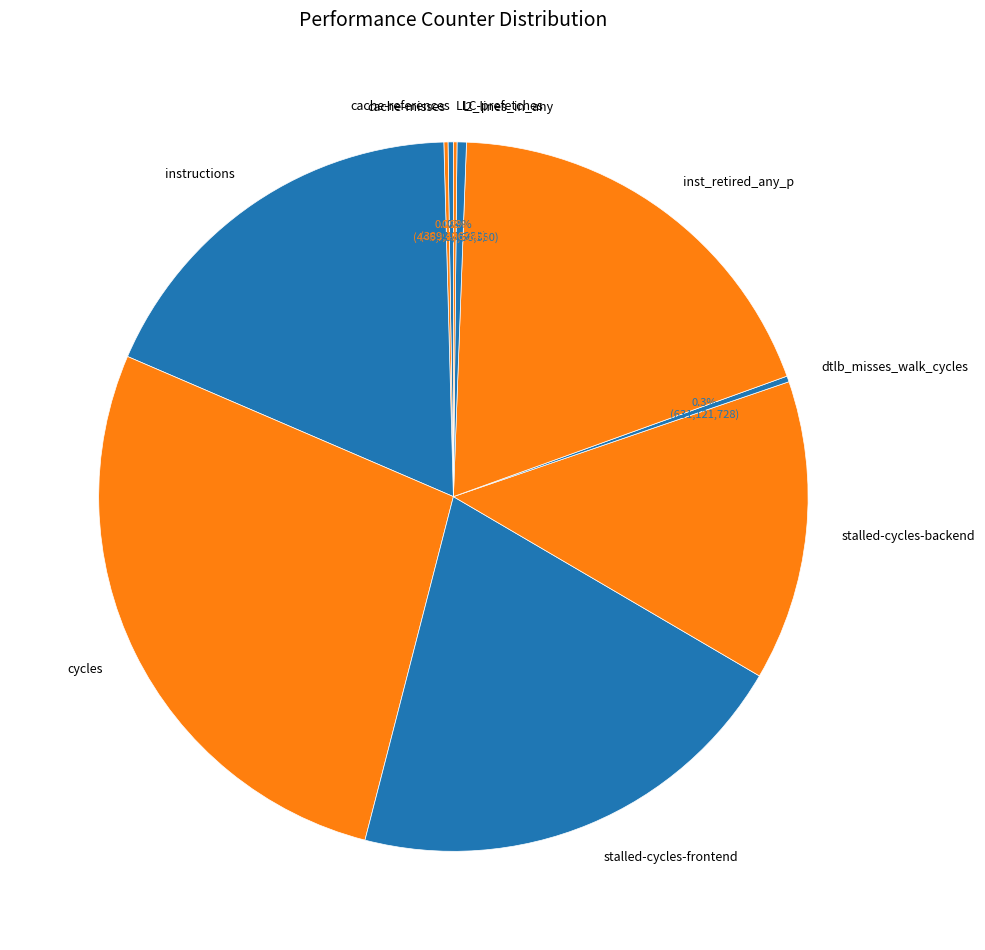

To the nearest percent, what is the combined percentage of instructions and cycles?

46%